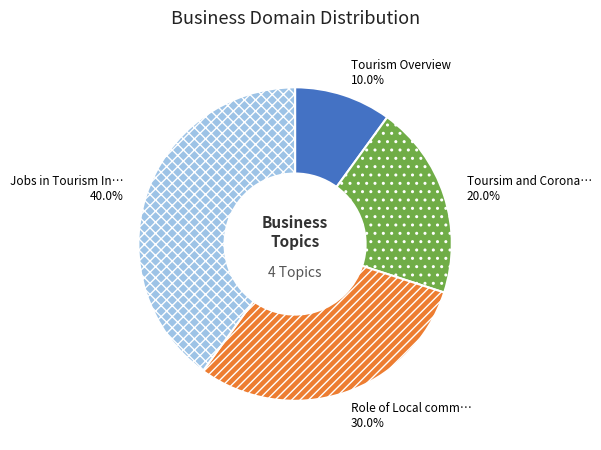

Is there any slice that represents more than half of the pie?

No